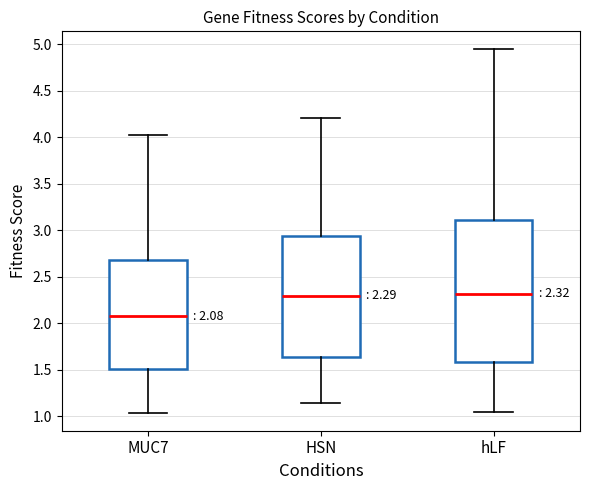

Comparing the boxes themselves (not the whiskers), which one is the tallest?

hLF